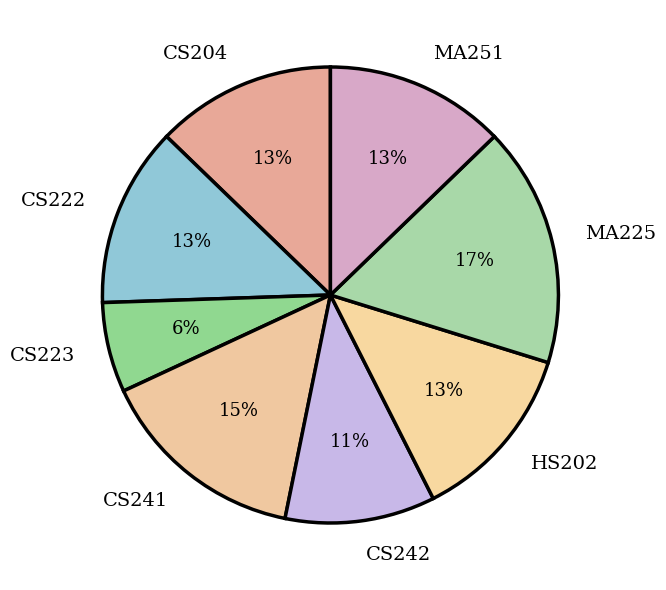

Is the sum of CS204 and MA225 greater than half?

No